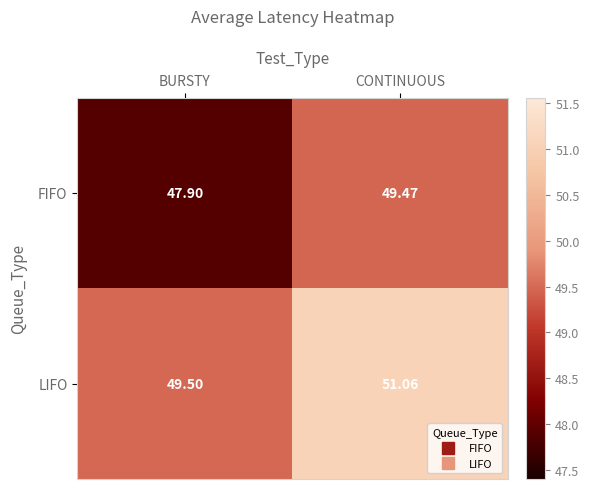

Which series changed the most between BURSTY and CONTINUOUS?

FIFO